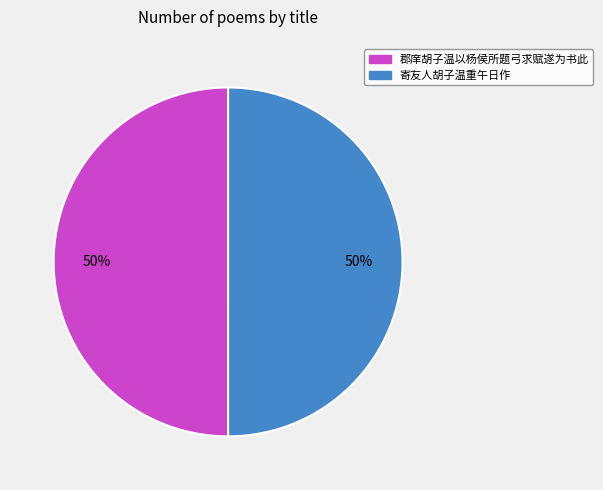

What is the ratio of the value at 寄友人胡子温重午日作 to the value at 郡庠胡子温以杨侯所题弓求赋遂为书此?

1.0